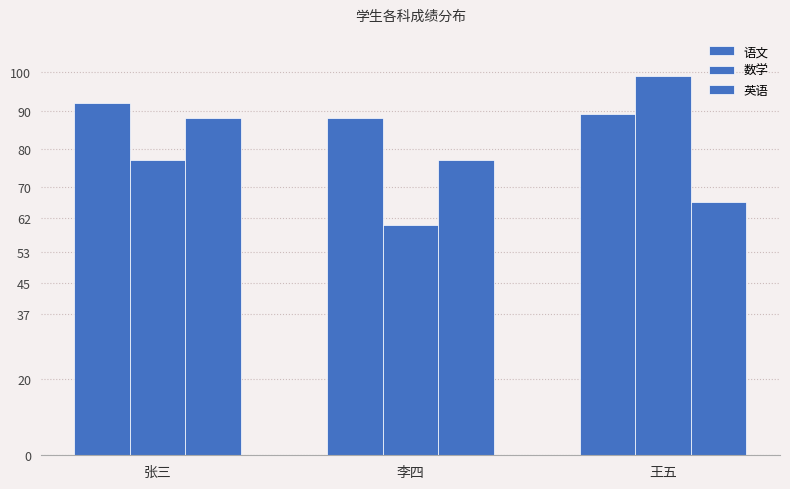

Are the bars grouped side by side (vs. stacked)?

Yes